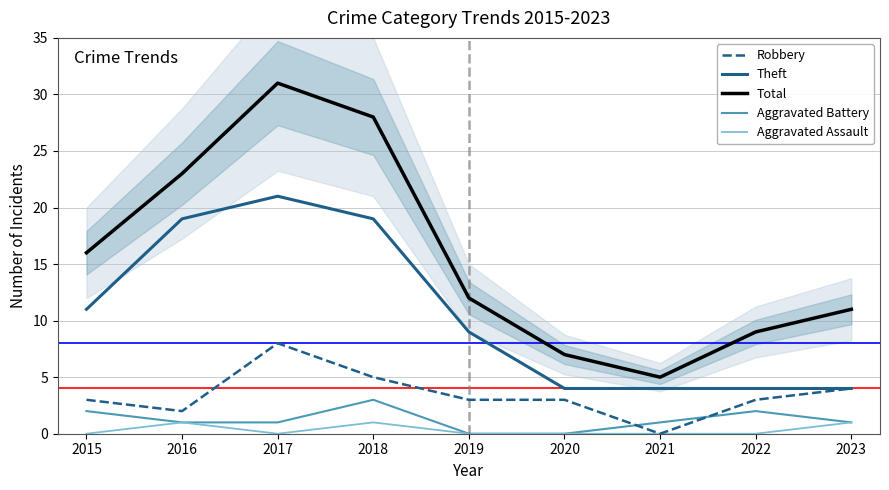

Reading left to right, list all the values displayed in this chart.

Robbery: 3	2	8	5	3	3	0	3	4
Theft: 11	19	21	19	9	4	4	4	4
Total: 16	23	31	28	12	7	5	9	11
Aggravated Battery: 2	1	1	3	0	0	1	2	1
Aggravated Assault: 0	1	0	1	0	0	0	0	1